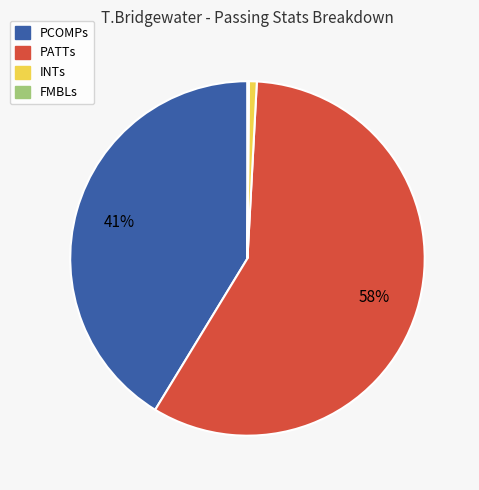

To the nearest percent, what is the average slice percentage?

25%